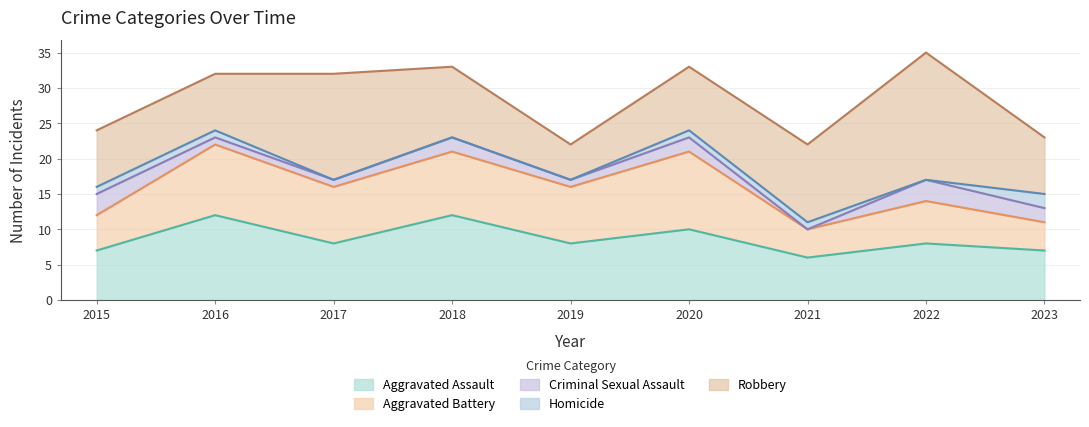

What is the difference between the highest and lowest values at 2020?

10